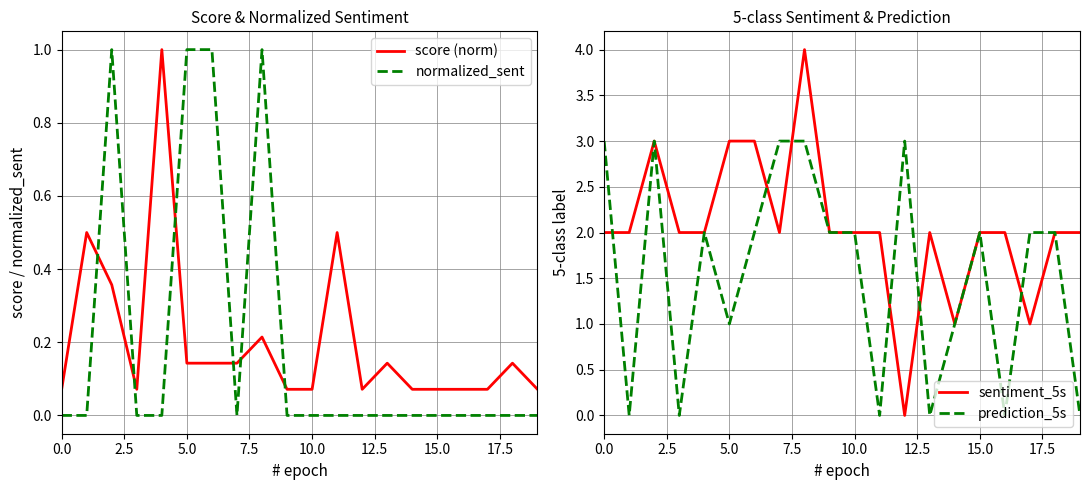

Reading left to right, list all the values displayed in this chart.

score (norm): 0.1	0.5	0.4	0.1	1.0	0.1	0.1	0.1	0.2	0.1	0.1	0.5	0.1	0.1	0.1	0.1	0.1	0.1	0.1	0.1
normalized_sent: 0.0	0.0	1.0	0.0	0.0	1.0	1.0	0.0	1.0	0.0	0.0	0.0	0.0	0.0	0.0	0.0	0.0	0.0	0.0	0.0
sentiment_5s: 2.0	2.0	3.0	2.0	2.0	3.0	3.0	2.0	4.0	2.0	2.0	2.0	0.0	2.0	1.0	2.0	2.0	1.0	2.0	2.0
prediction_5s: 3.0	0.0	3.0	0.0	2.0	1.0	2.0	3.0	3.0	2.0	2.0	0.0	3.0	0.0	1.0	2.0	0.0	2.0	2.0	0.0